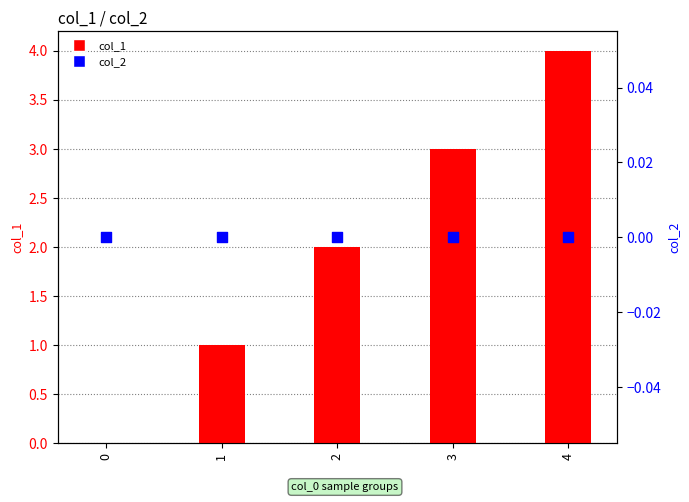

Is the value of col_2 at 2 greater than the value of col_1 at 4?

No